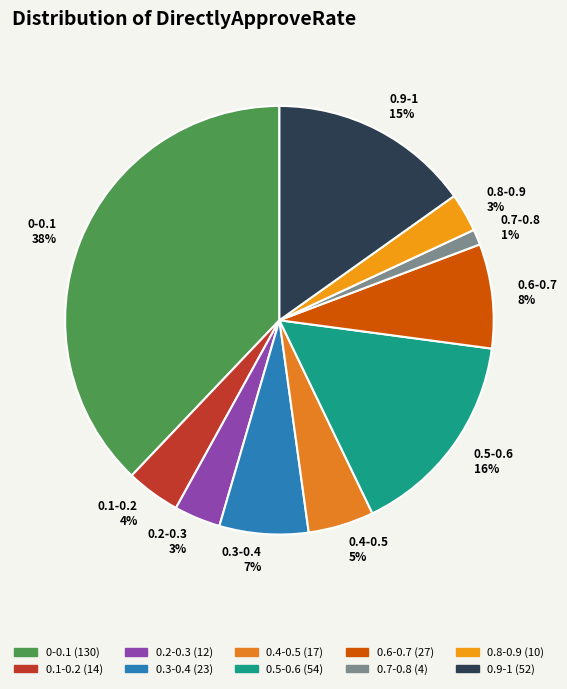

Which has a higher value, 0.5-0.6 or 0.1-0.2?

0.5-0.6